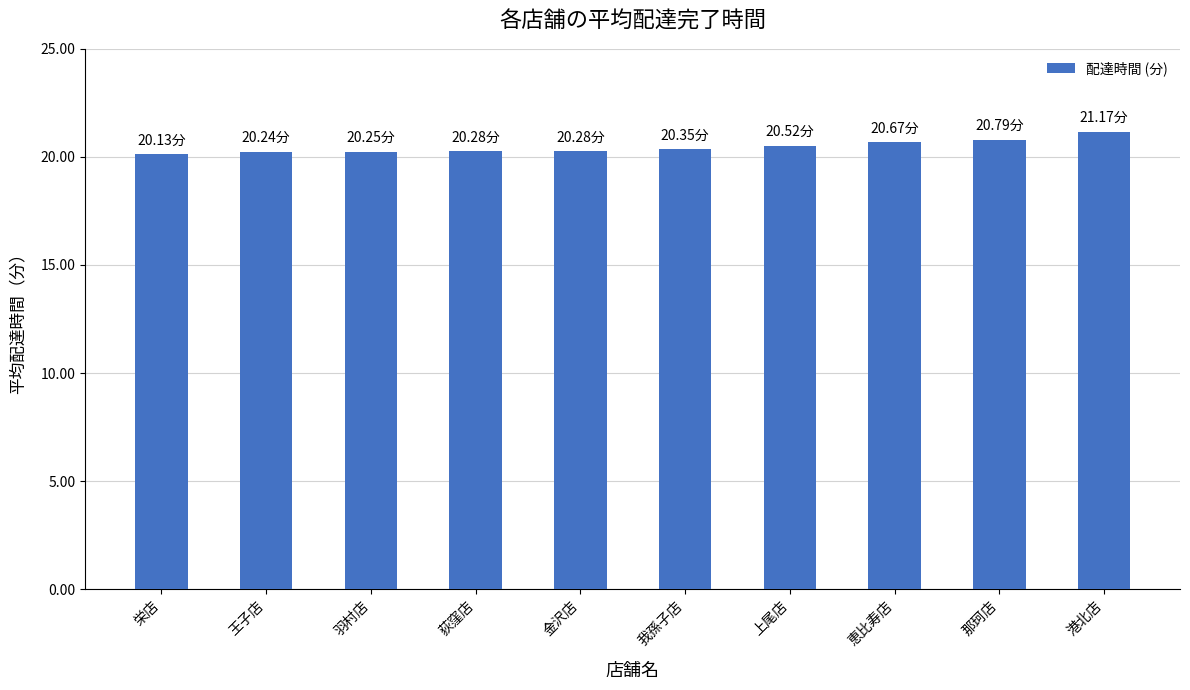

What is the maximum value shown in the chart?

21.2